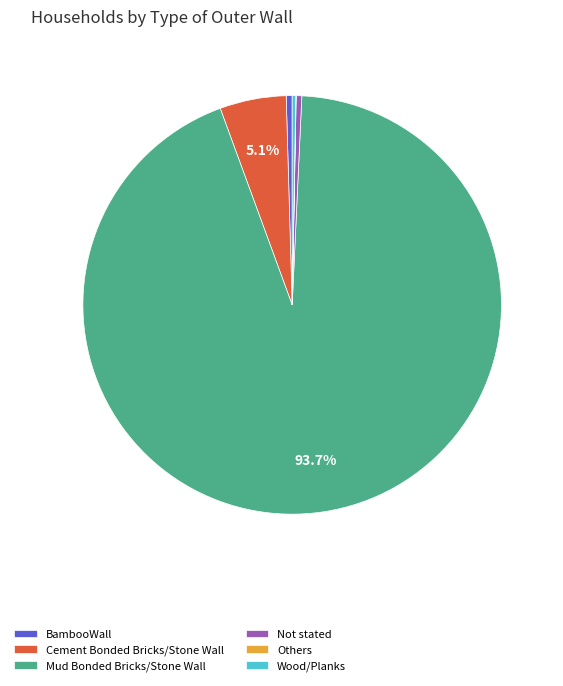

What portion of the pie excludes Mud Bonded Bricks/Stone Wall?

6.3%